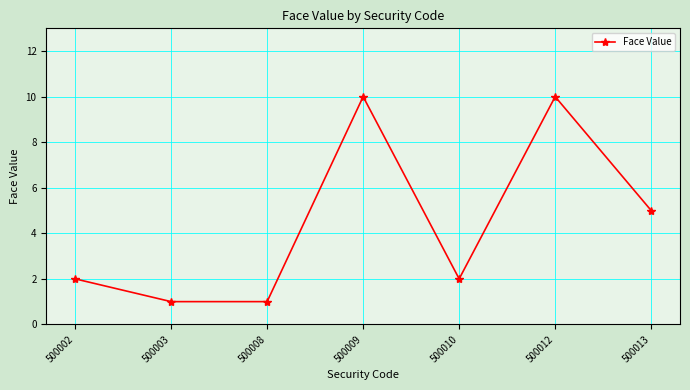

How many points are higher than both their immediate neighbors (excluding endpoints)?

2